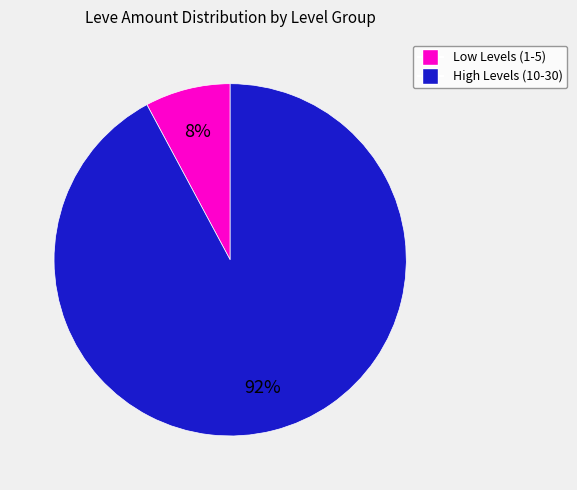

To the nearest percent, what is the average slice percentage?

50%